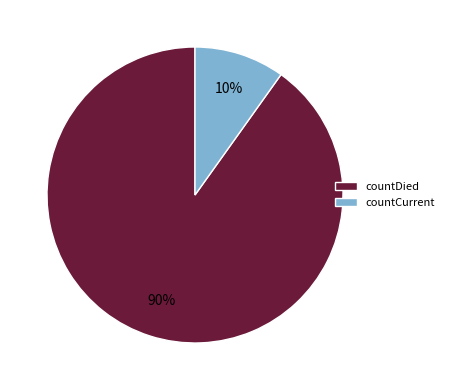

Is the sum of countDied and countCurrent greater than half?

Yes